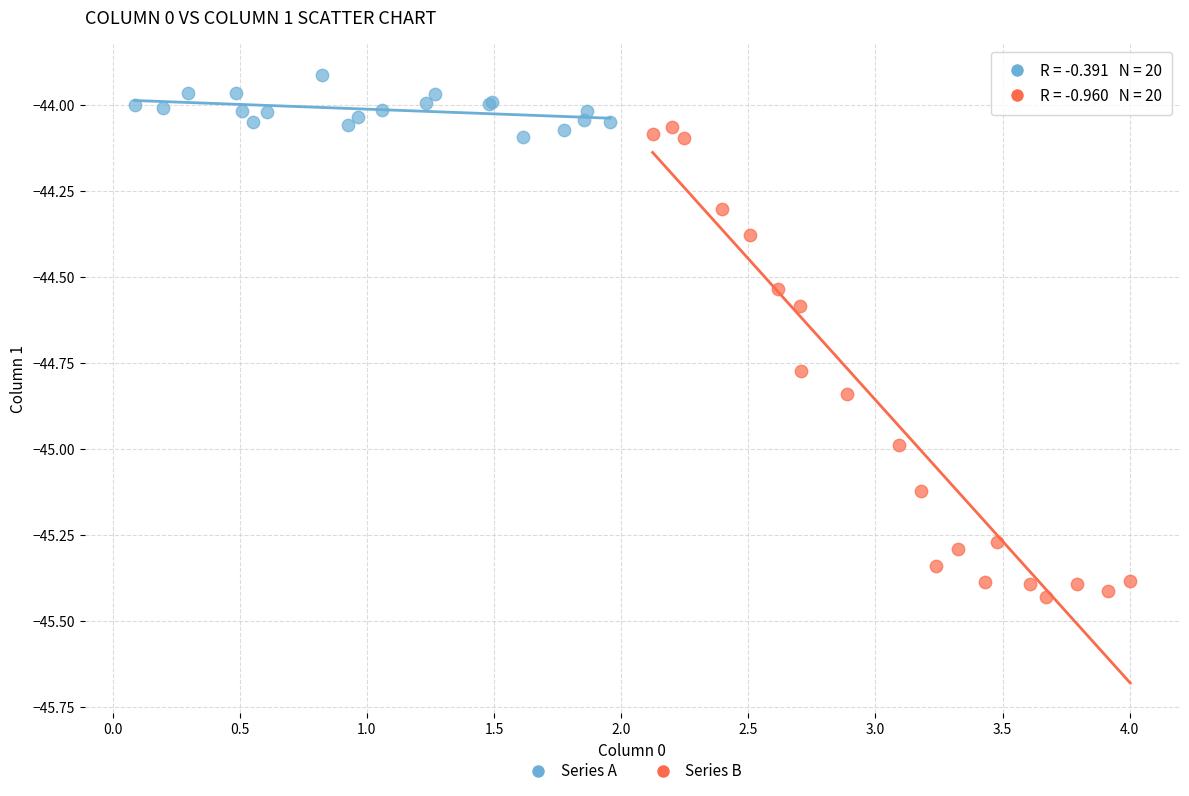

What are all the series names shown in the legend?

Series A, Series B